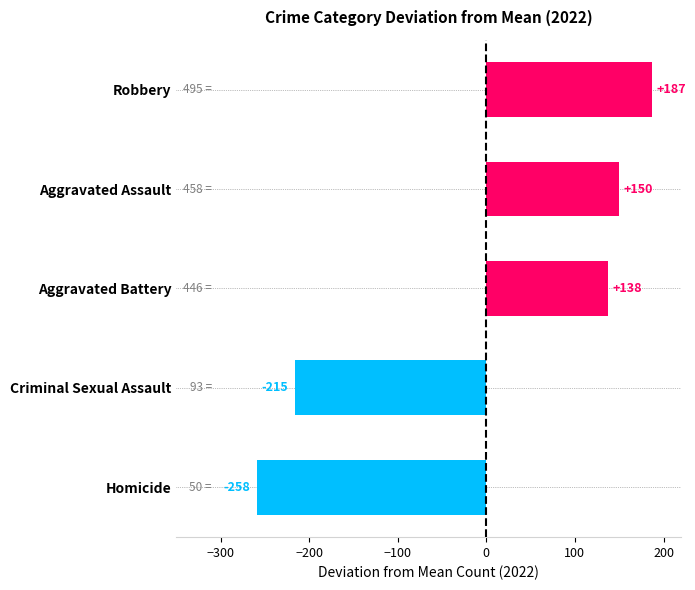

What is the difference between the maximum and second lowest values?

402.0